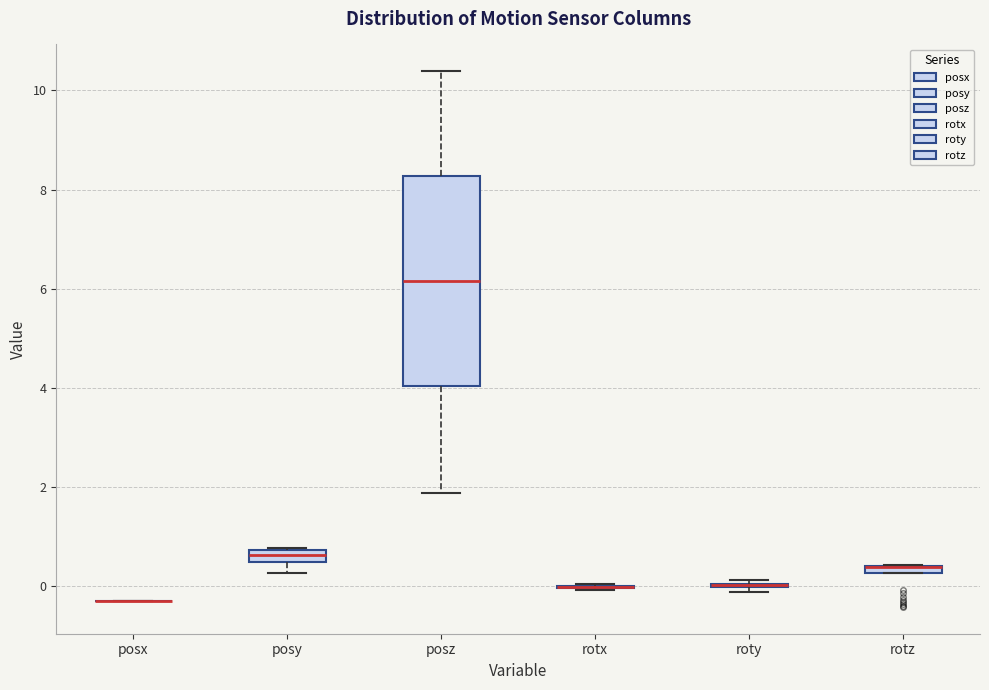

Comparing the boxes themselves (not the whiskers), which one is the tallest?

posz